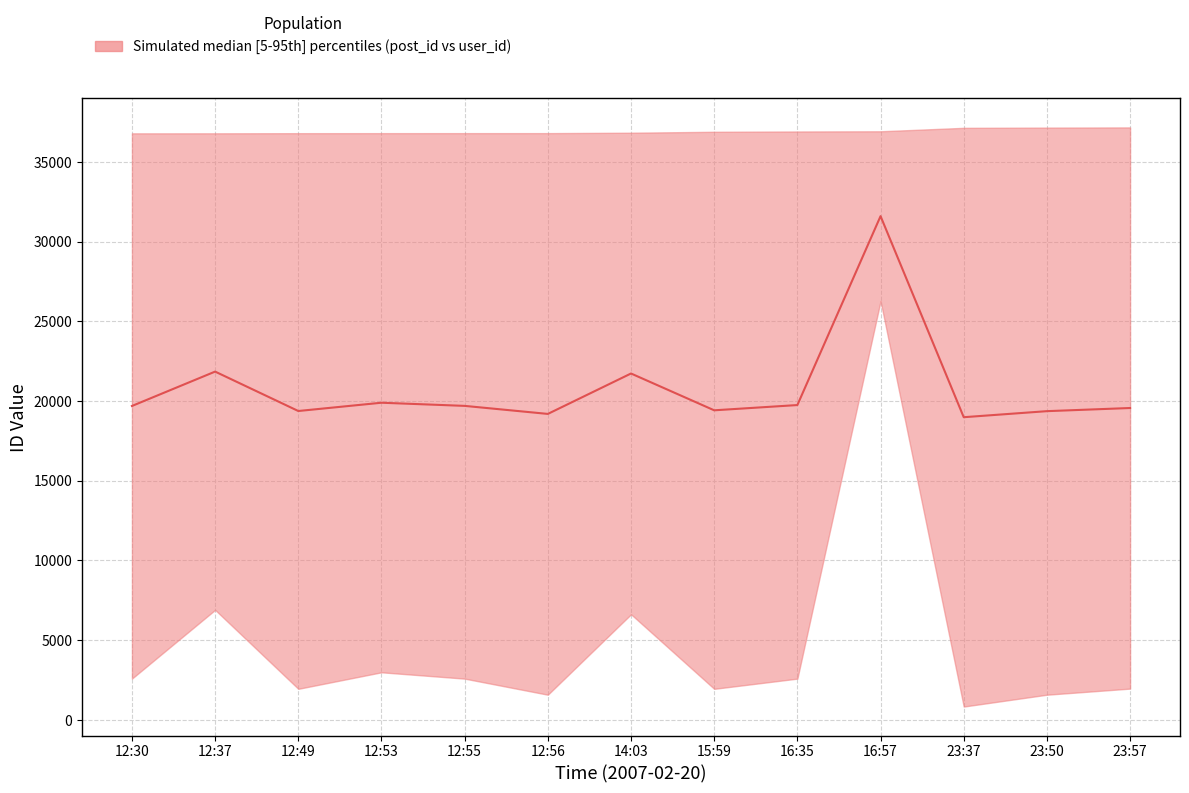

What is the average value?

20774.6